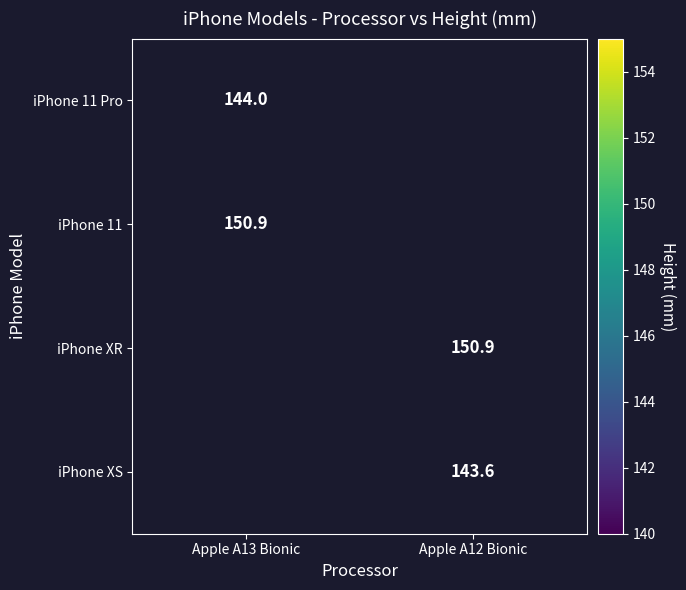

The iPhone XR series shows 150.9 at Apple A12 Bionic. True or false?

True